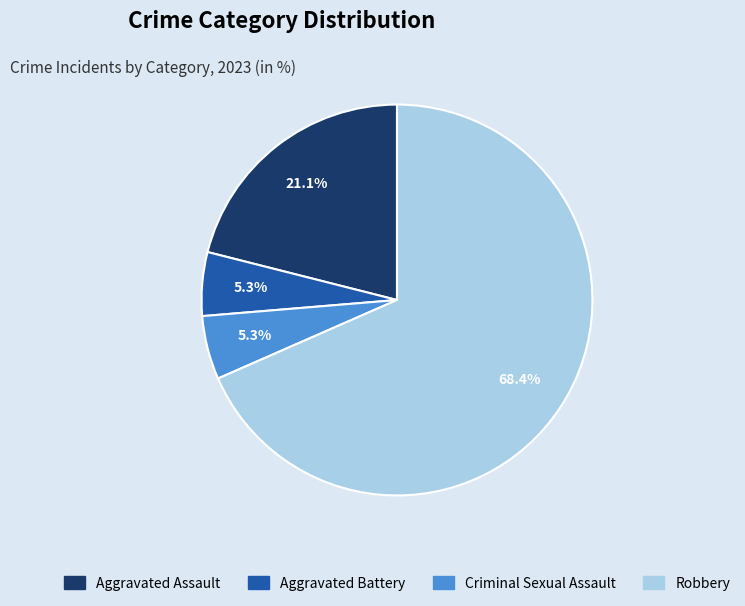

What is the largest slice in the pie chart?

Robbery